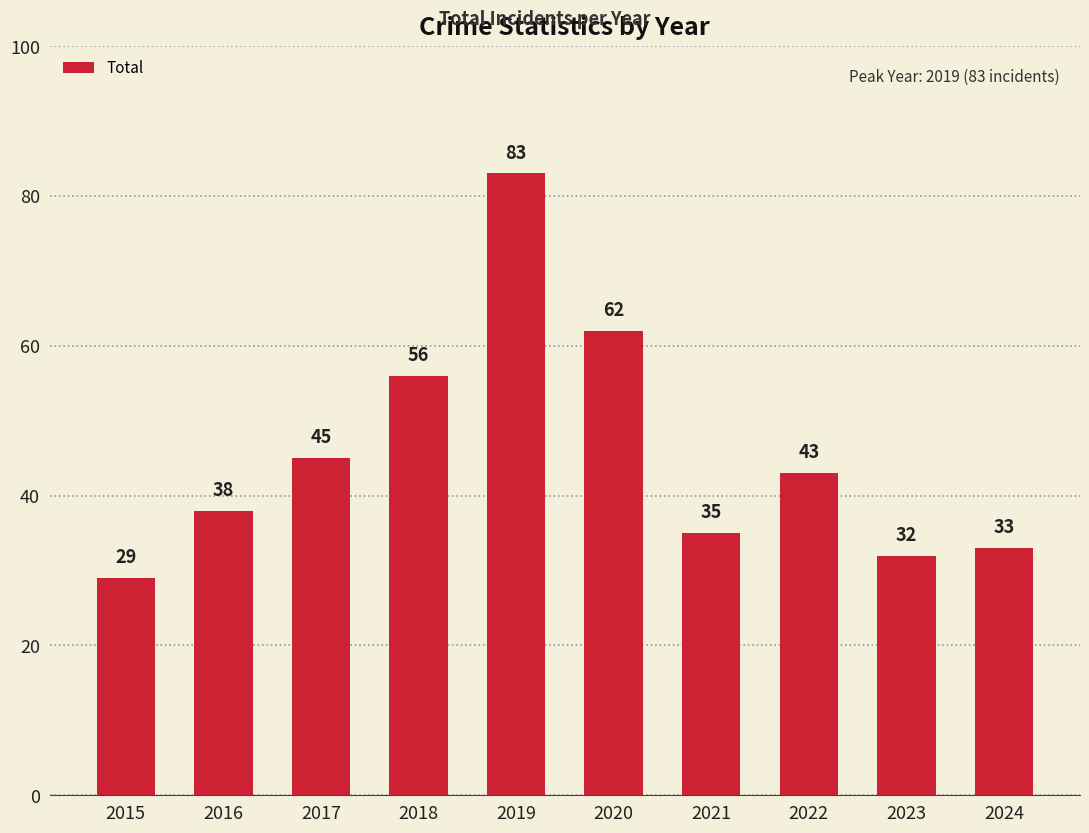

Between 2020 and 2023, which is larger?

2020